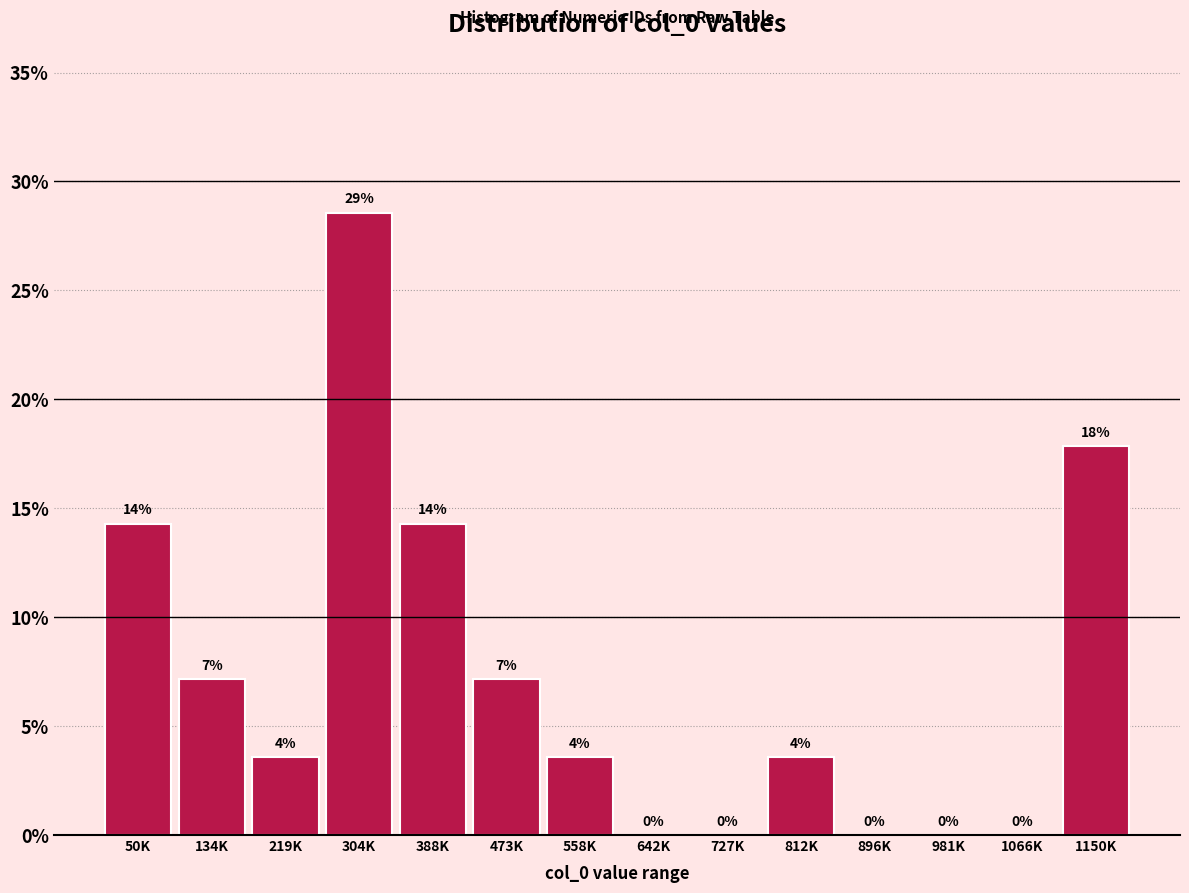

Are the bars horizontal?

No